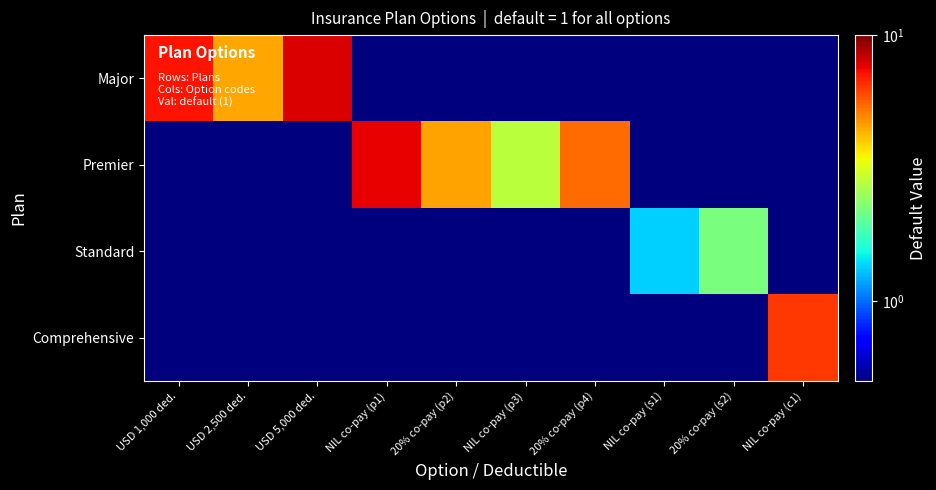

Which series has the largest total across all categories?

Premier